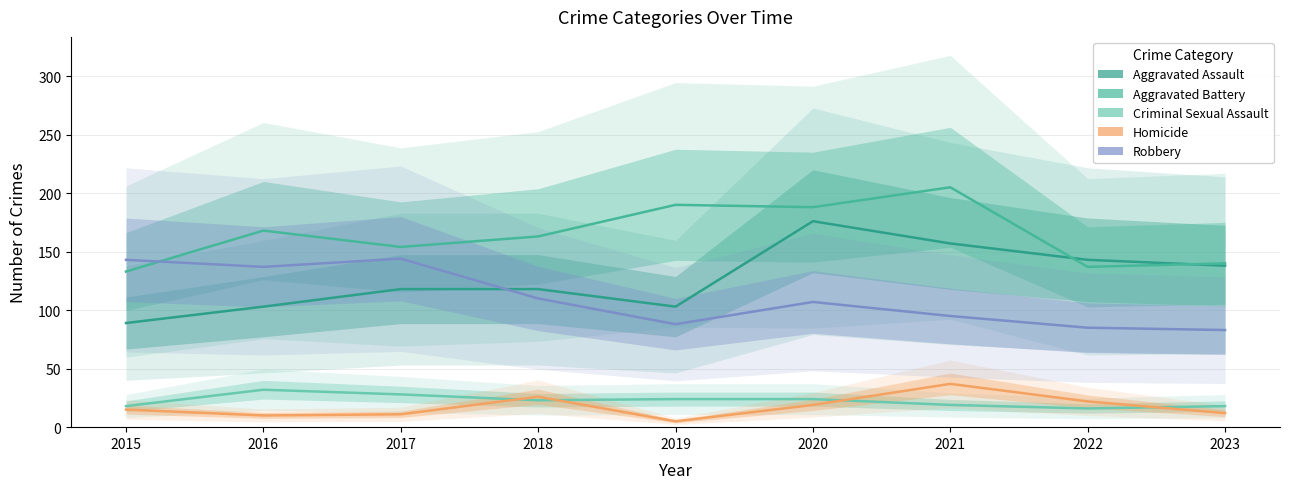

The Homicide series shows 37 at 2021. True or false?

True